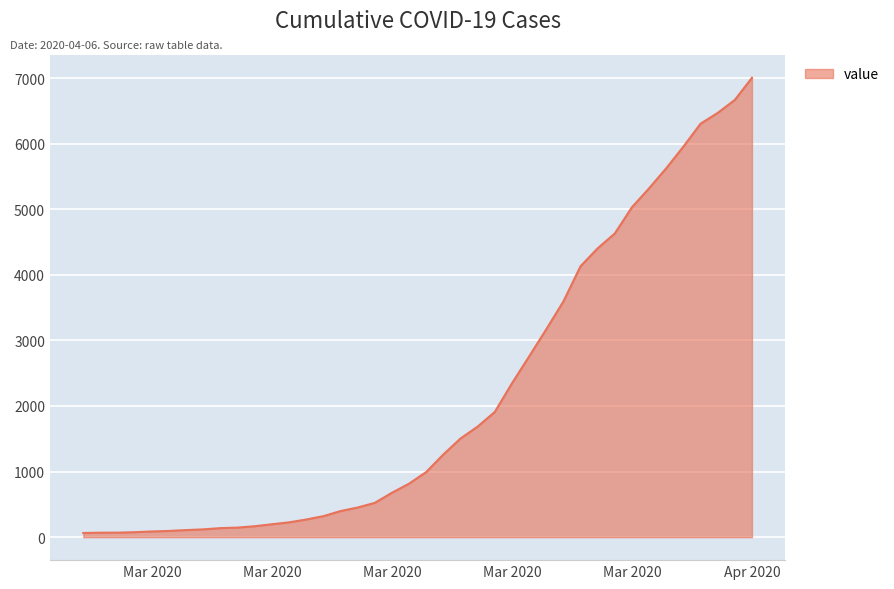

What is the maximum value shown in the chart?

7004